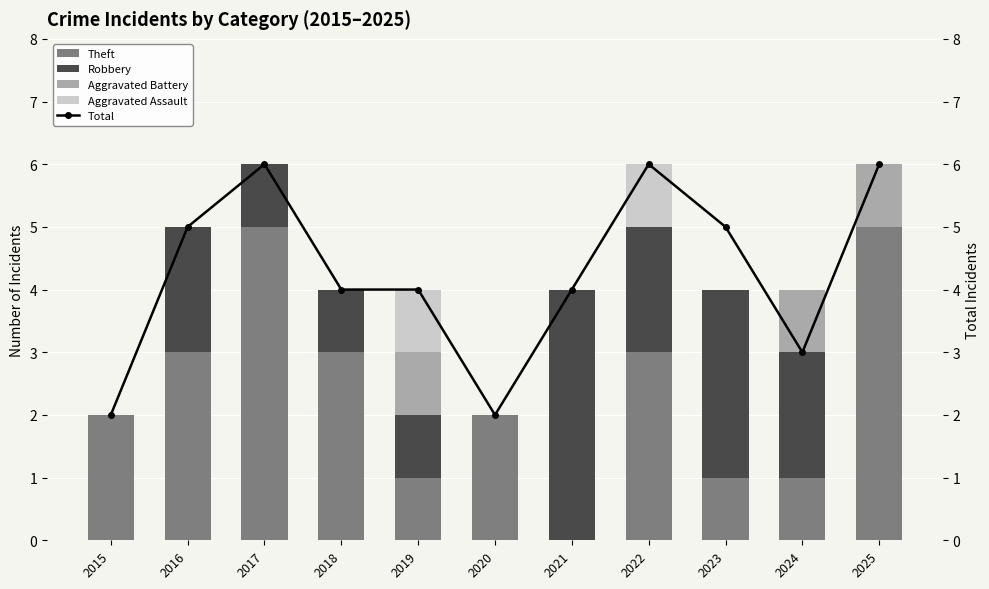

At which category is the sum across all series the highest?

2017